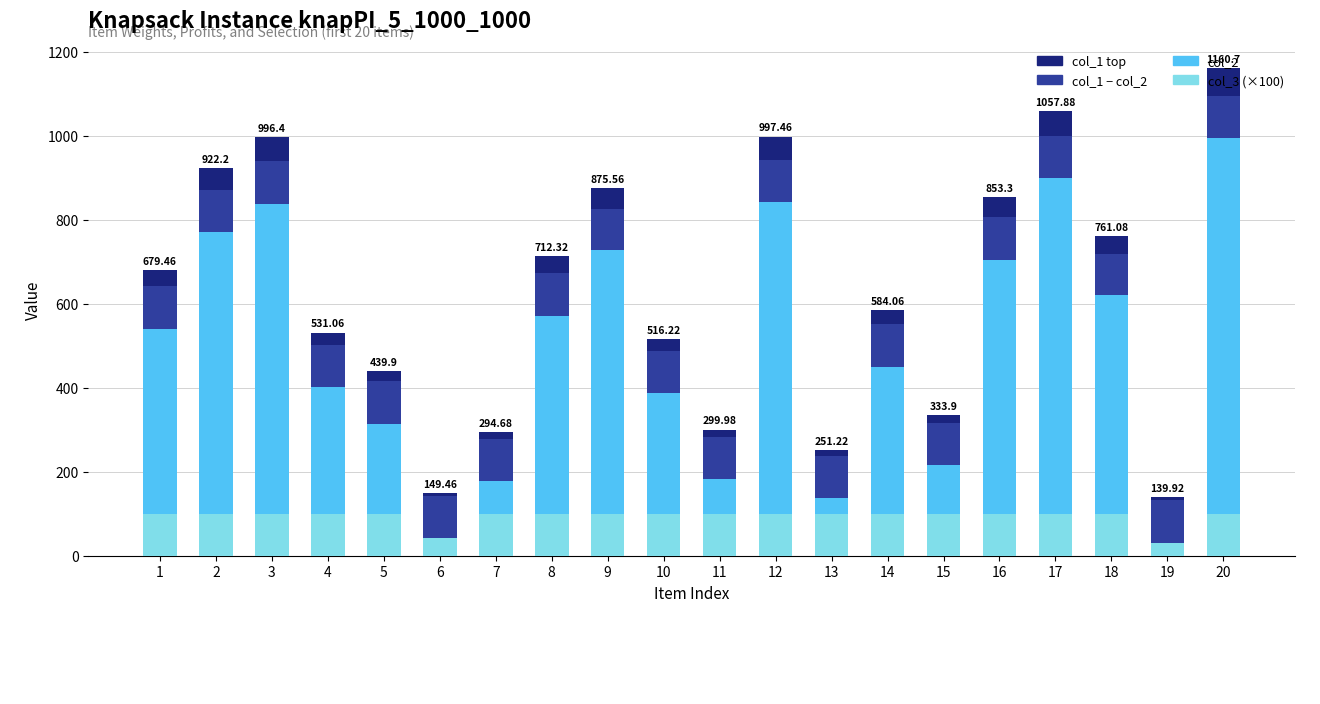

Rank the categories by col_2 value from lowest to highest.

19, 6, 13, 7, 11, 15, 5, 10, 4, 14, 1, 8, 18, 16, 9, 2, 3, 12, 17, 20